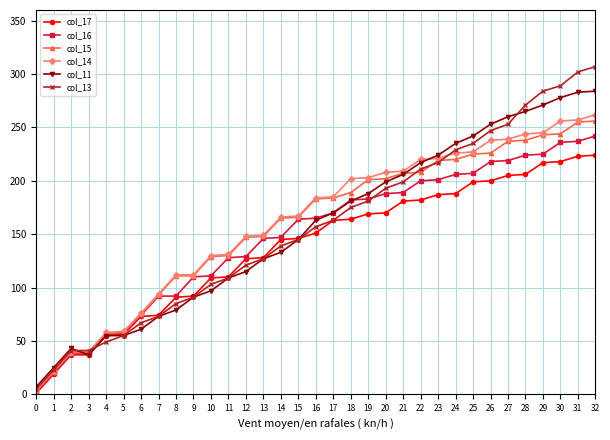

How many lines are shown in the chart?

6